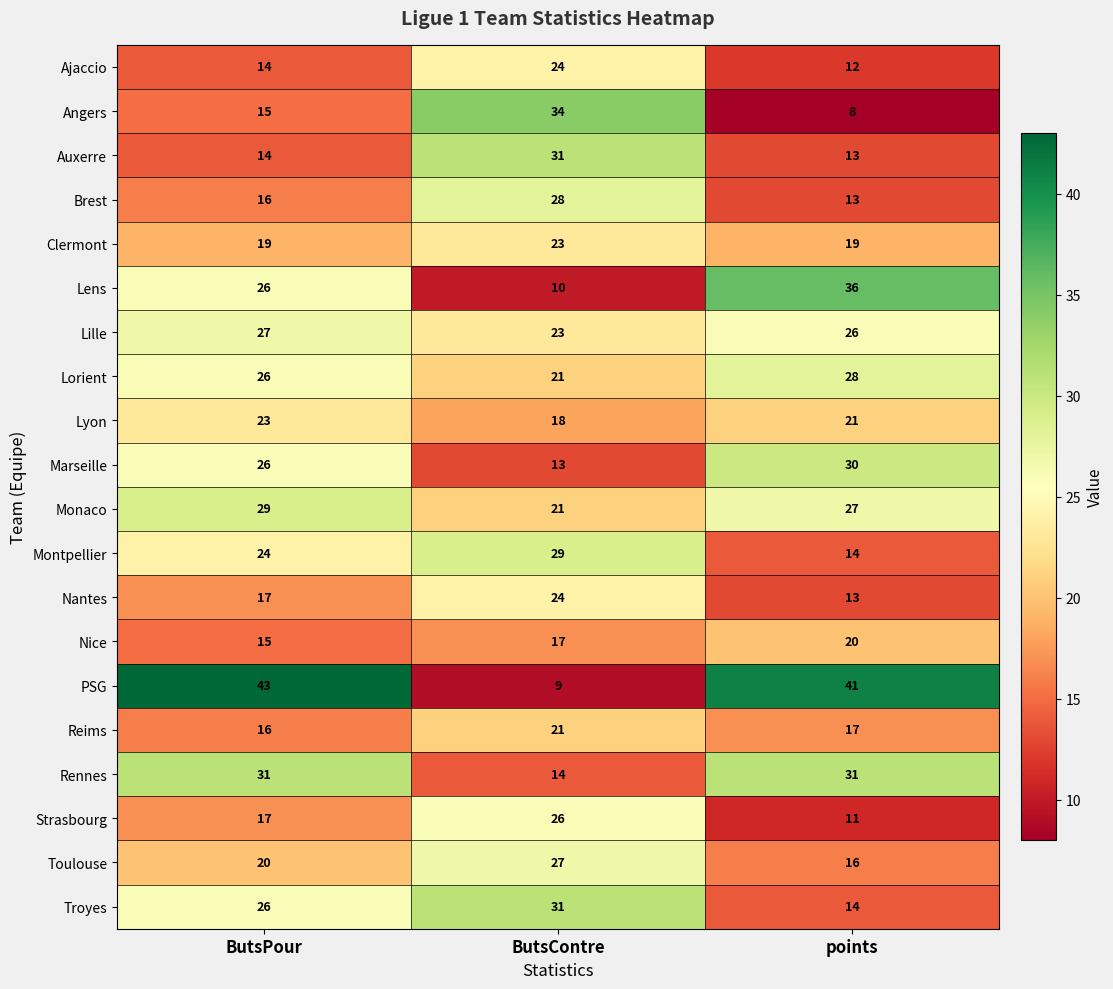

Rank the categories by Angers value from lowest to highest.

points, ButsPour, ButsContre